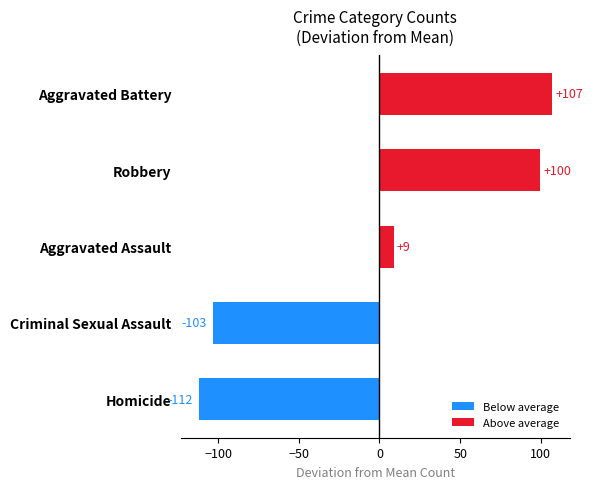

The value at Robbery is 150.3. True or false?

False